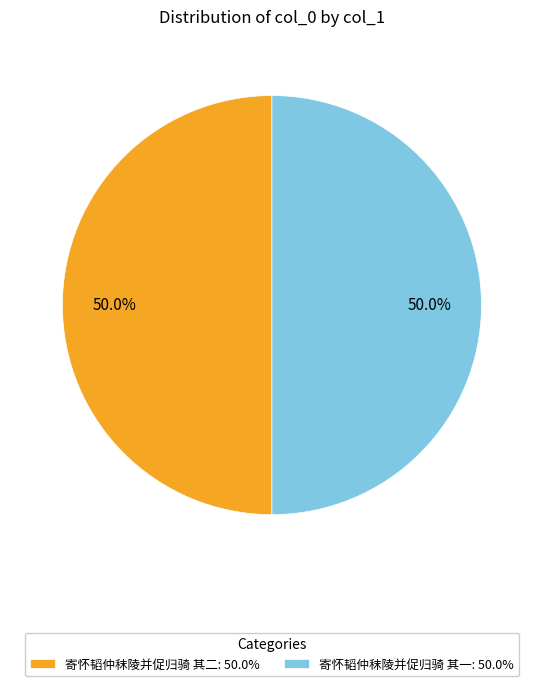

What is the ratio of the value at 寄怀韬仲秣陵并促归骑 其一: 50.0% to the value at 寄怀韬仲秣陵并促归骑 其二: 50.0%?

1.0